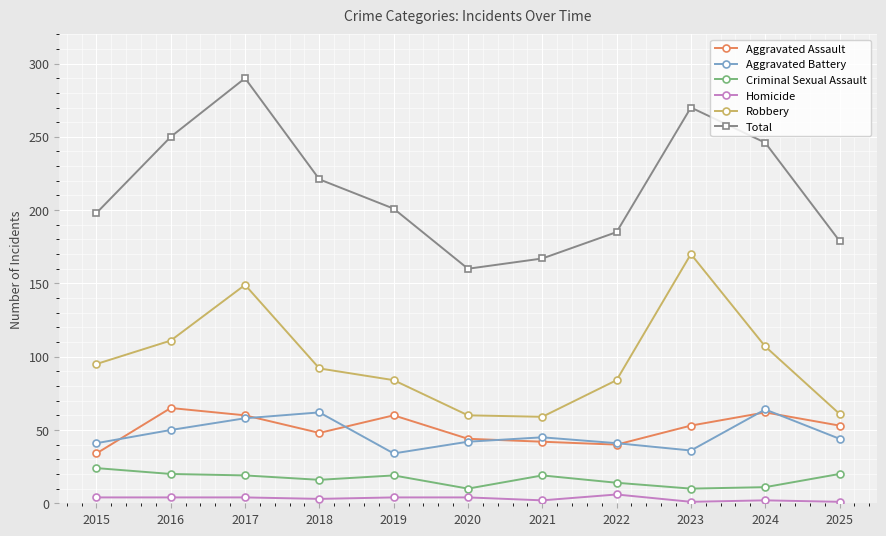

What is the highest value of the Aggravated Battery series?

64